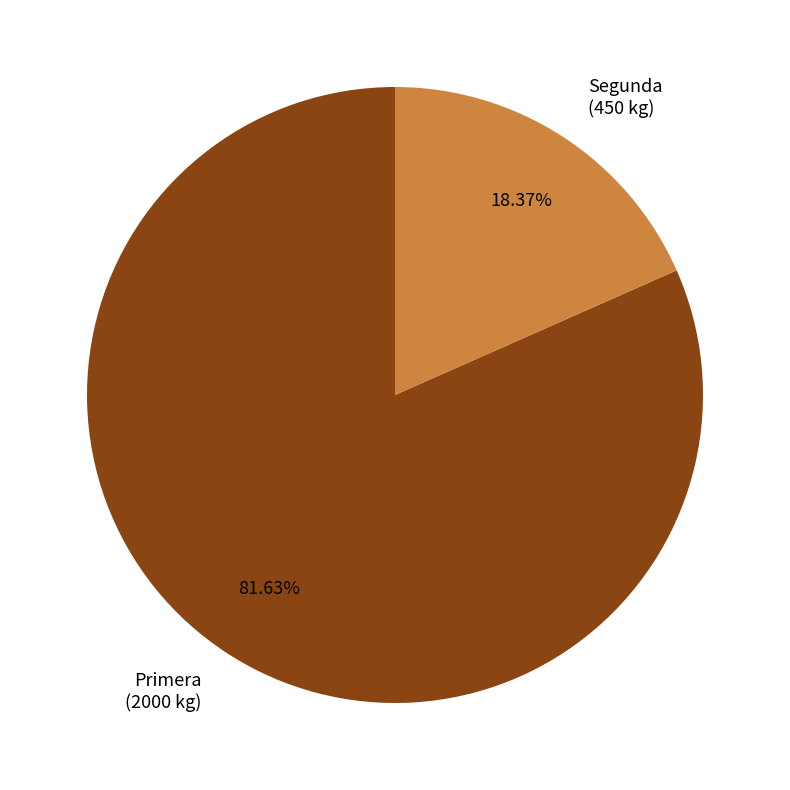

What is the total percentage of Segunda and Primera?

100.0%